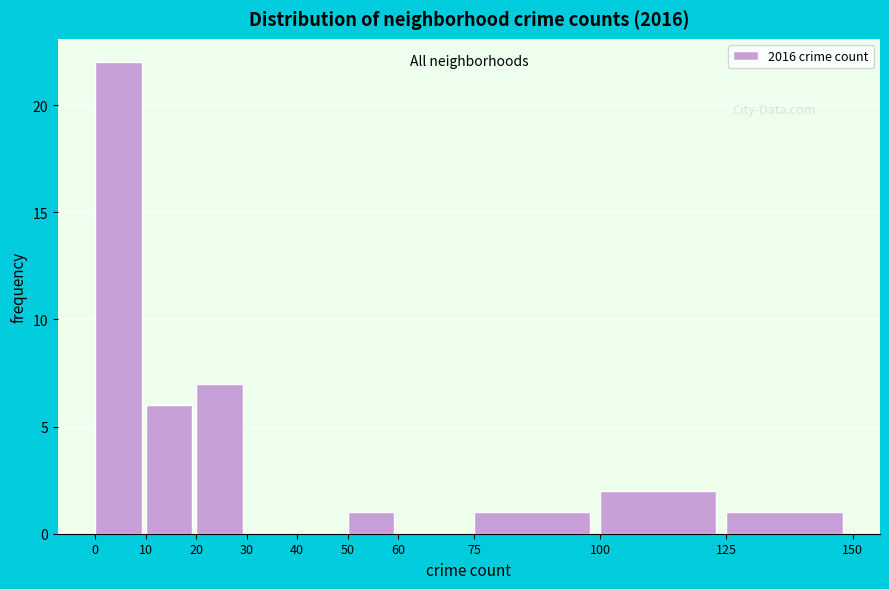

Reading left to right, transcribe this chart: for each bar, give the range it covers on the x-axis and its height. The values are not printed on the chart, so give them approximately, as read against the axis.

0 to 10: 22
10 to 20: 6
20 to 30: 7
30 to 40: 0
40 to 50: 0
50 to 60: 1
60 to 75: 0
75 to 100: 1
100 to 125: 2
125 to 150: 1